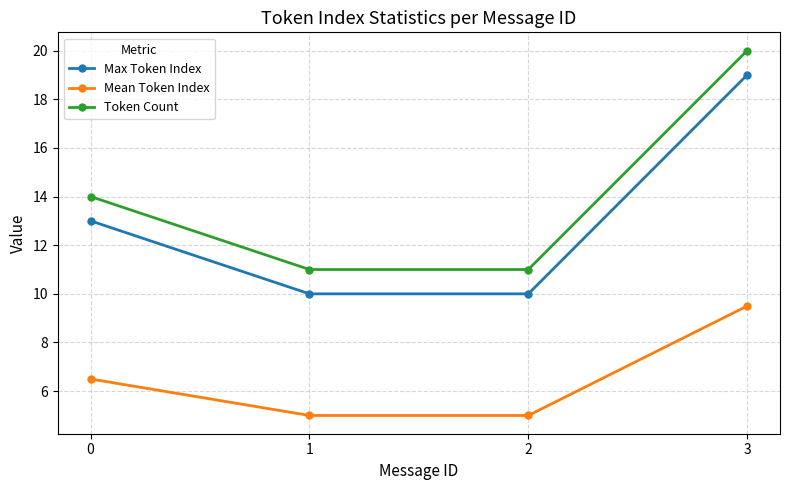

What are all the series names shown in the legend?

Max Token Index, Mean Token Index, Token Count